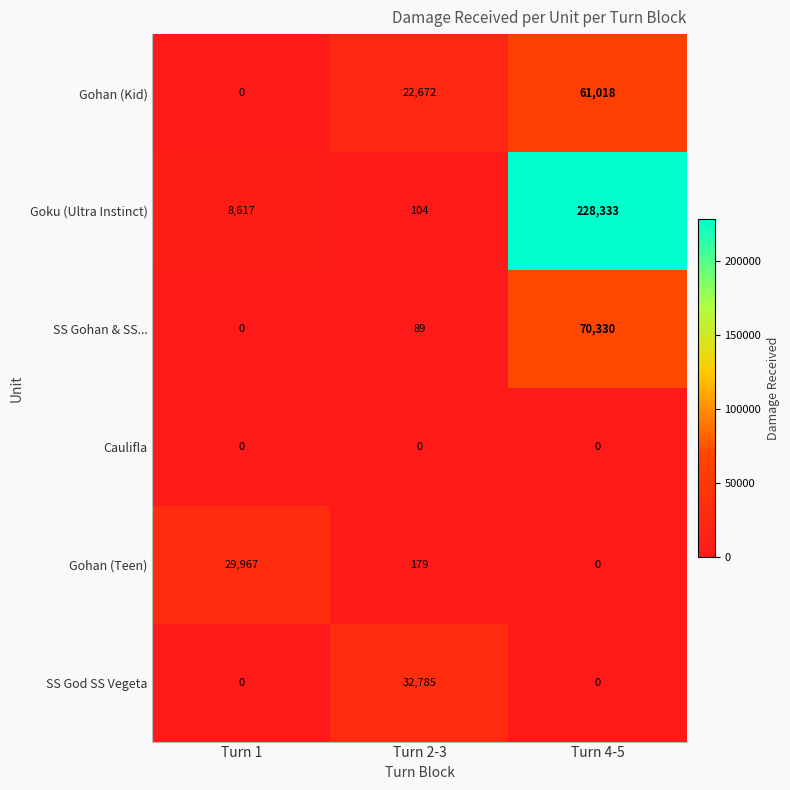

What is the sum of the Gohan (Kid) values at Turn 1 and Turn 4-5?

61018